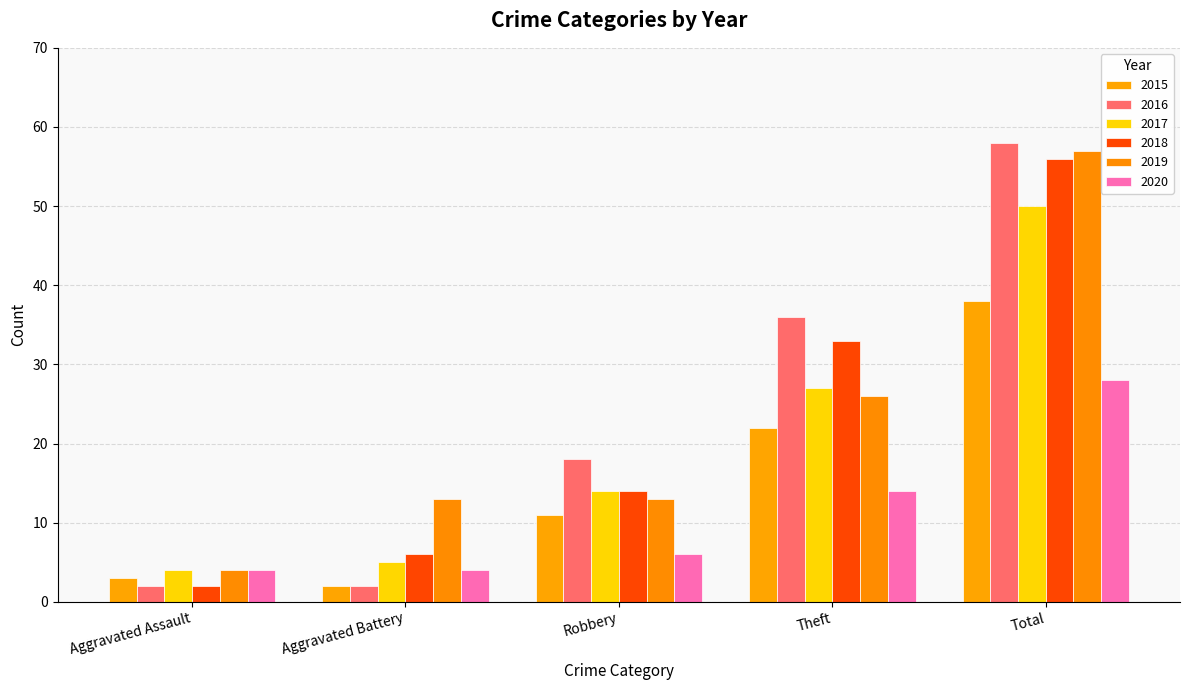

The value of 2017 at Theft is 46. True or false?

False